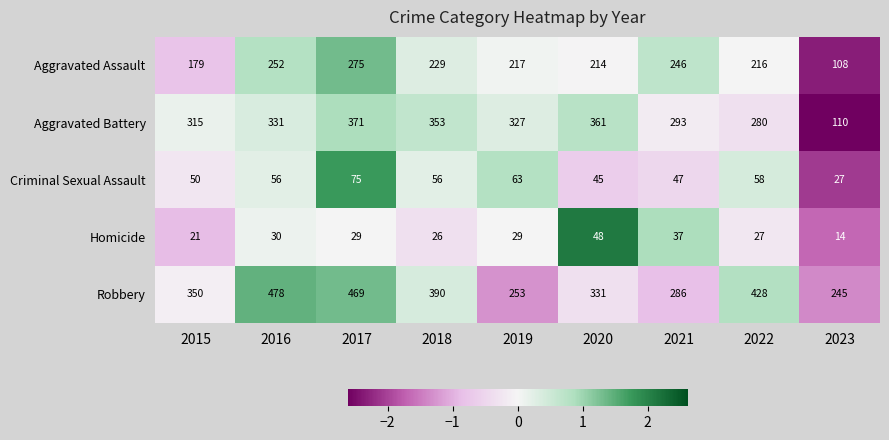

Which series has the widest spread of values?

Aggravated Battery